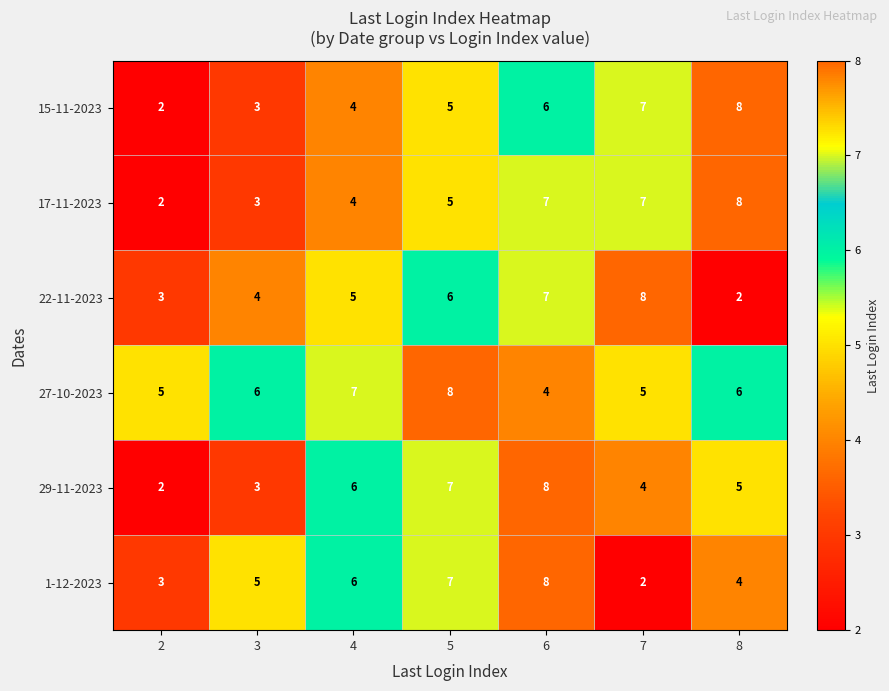

What is the minimum value shown in the chart?

2